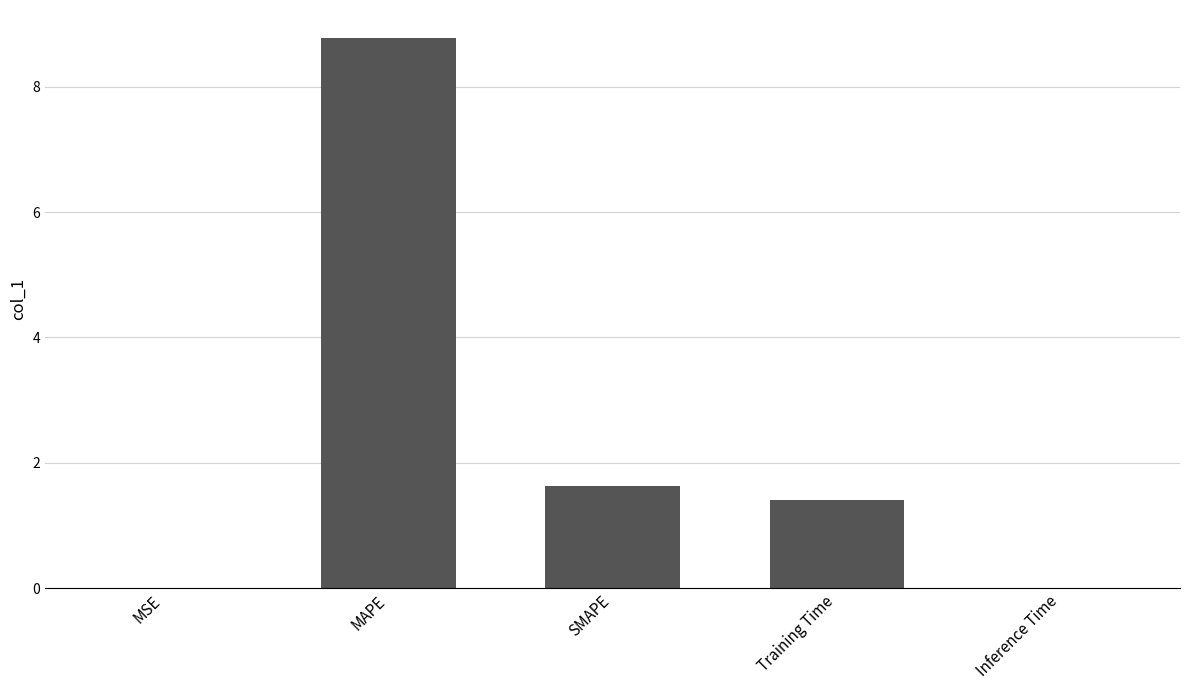

Which label corresponds to the largest value in the chart?

MAPE